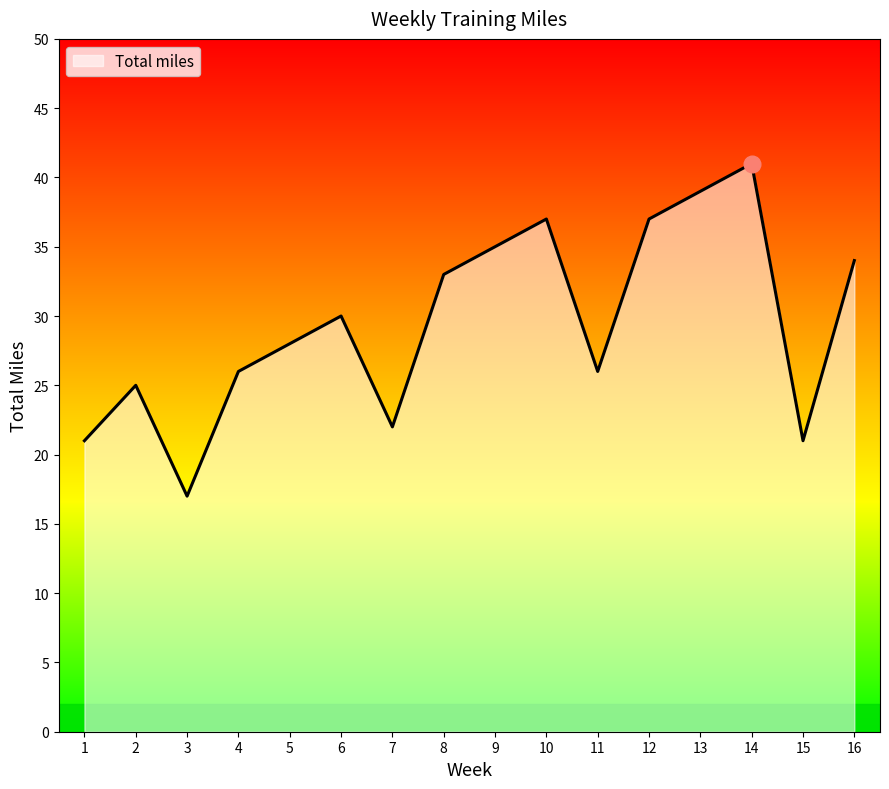

What is the minimum value shown in the chart?

17